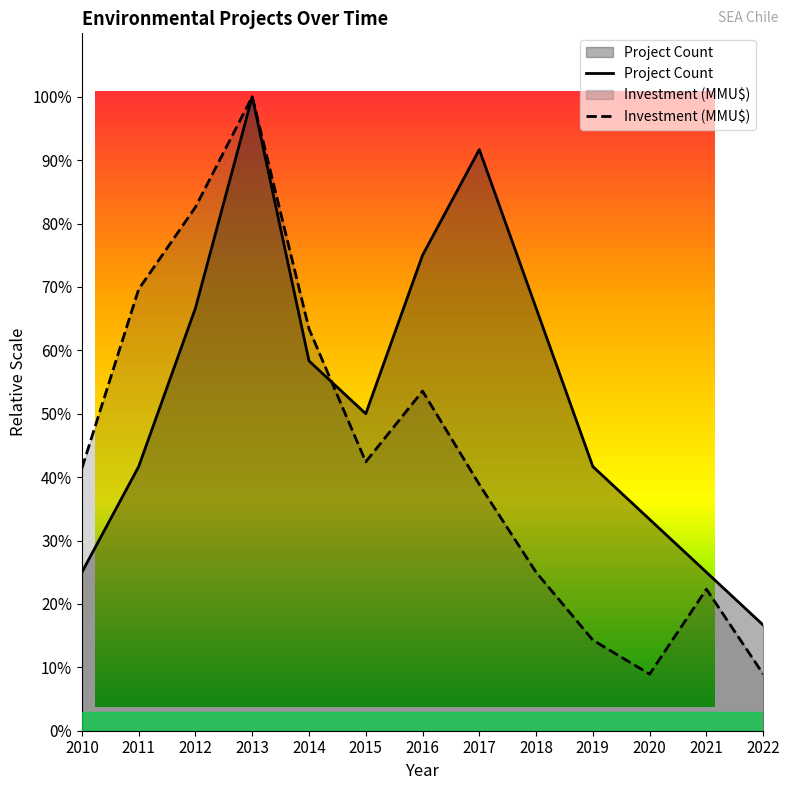

What is the spread (max minus min) of values at 2018?

41.7